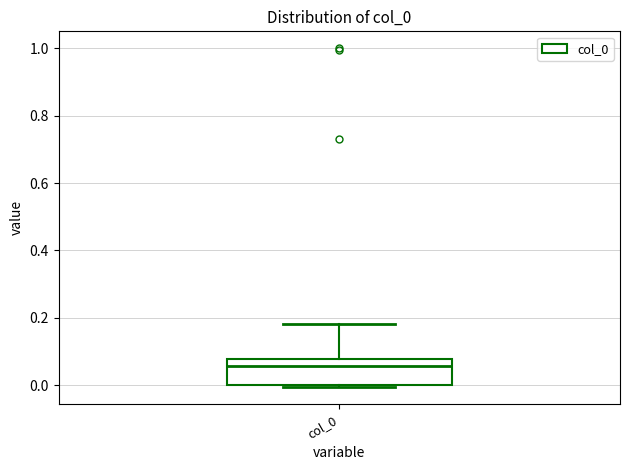

Read this box plot against the y-axis: the position of the median line, the range covered by the box, and the ends of both whiskers. The values are not printed on the chart, so give them approximately, as read against the axis.

median 0.06, box 0.00 to 0.08, whiskers 0.00 to 0.18